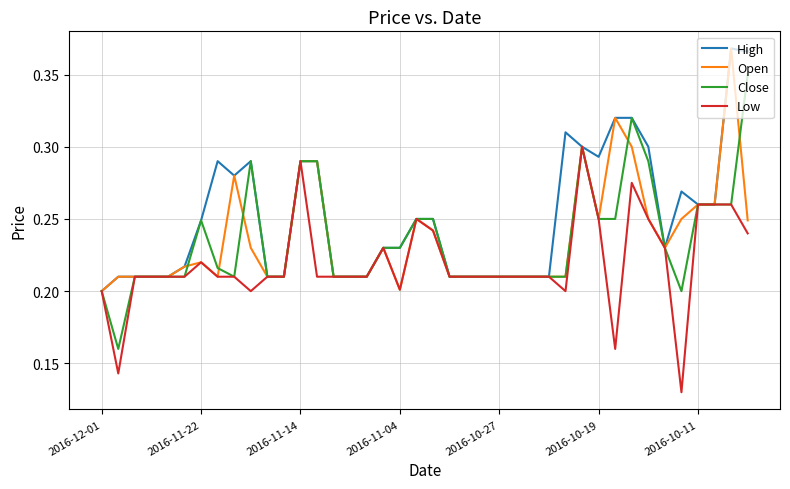

Is this an area chart (filled region under the line)?

No